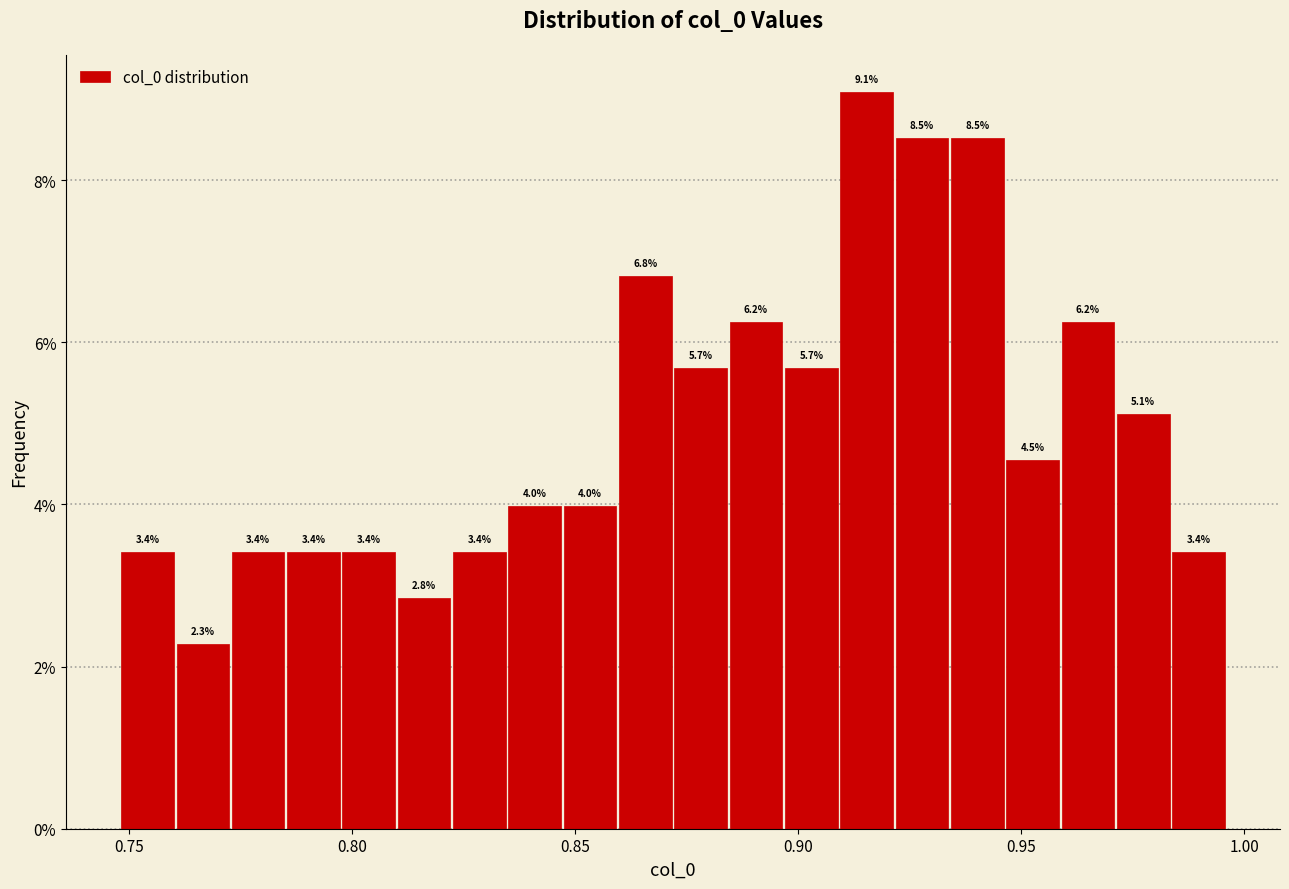

Read against the x-axis, roughly where is the centre of the tallest bar?

0.915